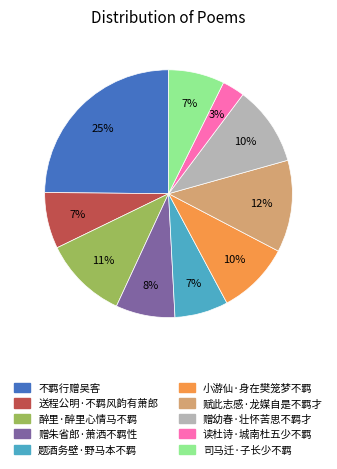

Which slice is the largest?

不羁行赠吴客